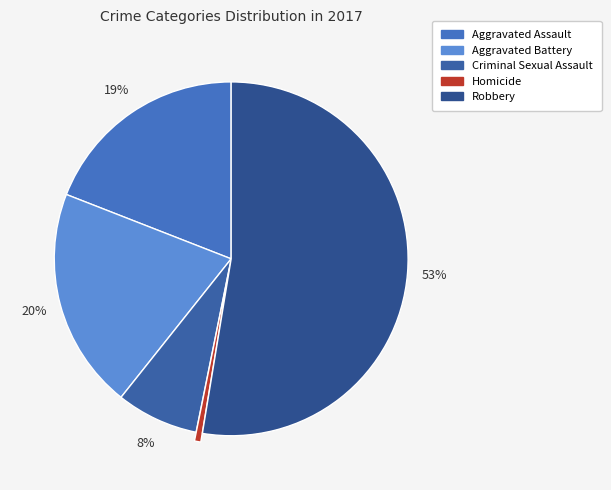

What is the change in value from Aggravated Battery to Homicide?

-34